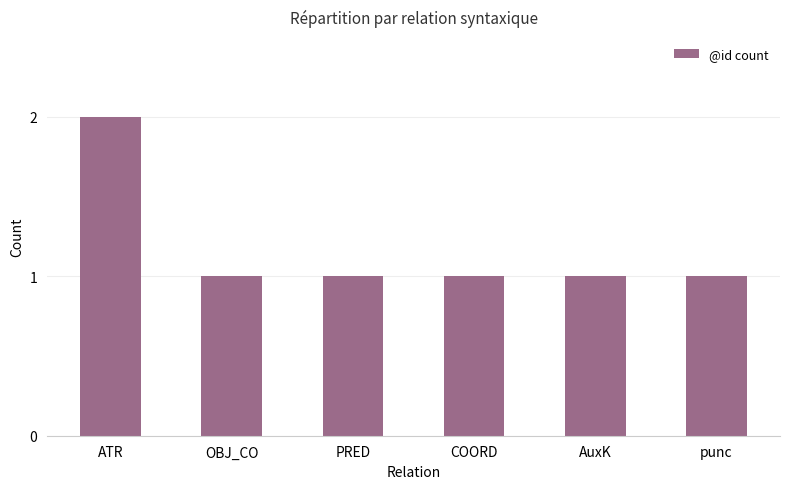

What is the label of the 5th bar from the right?

OBJ_CO